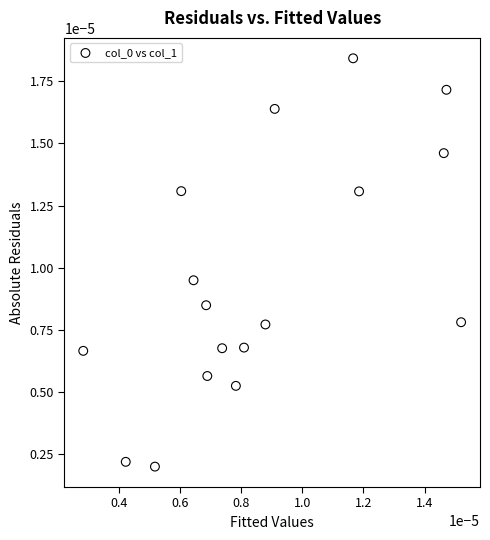

How many data points are displayed?

17